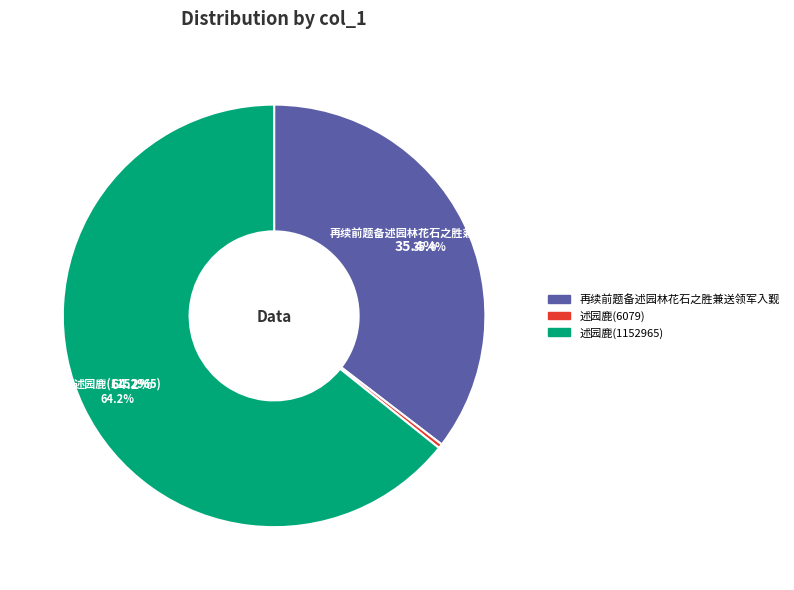

Is it true that 述园鹿(1152965) is 79% of the pie?

False